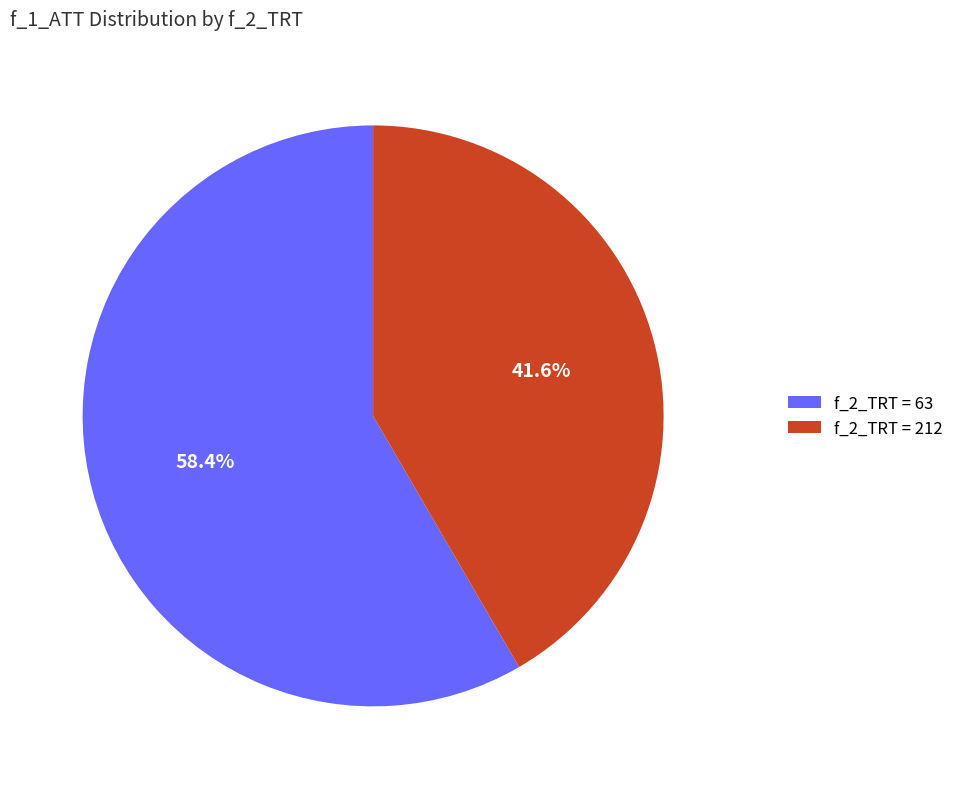

How many segments does this pie chart have?

2